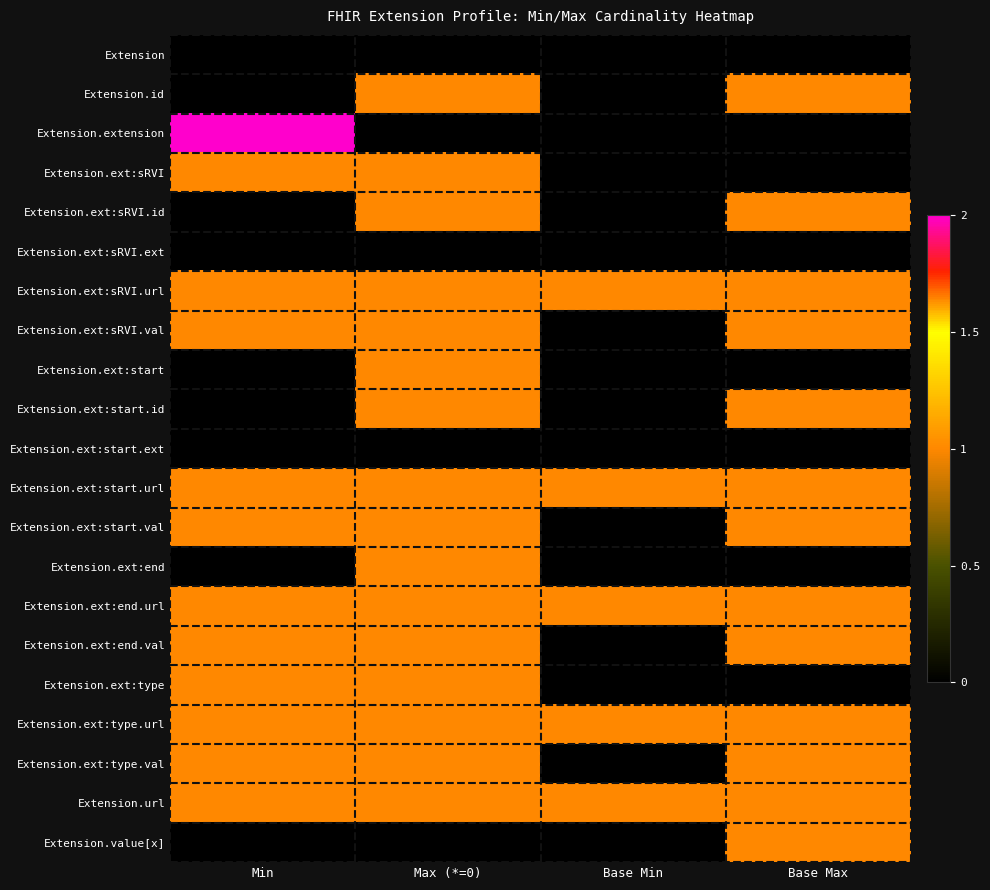

Which series has the largest total across all categories?

Extension.ext:sRVI.url